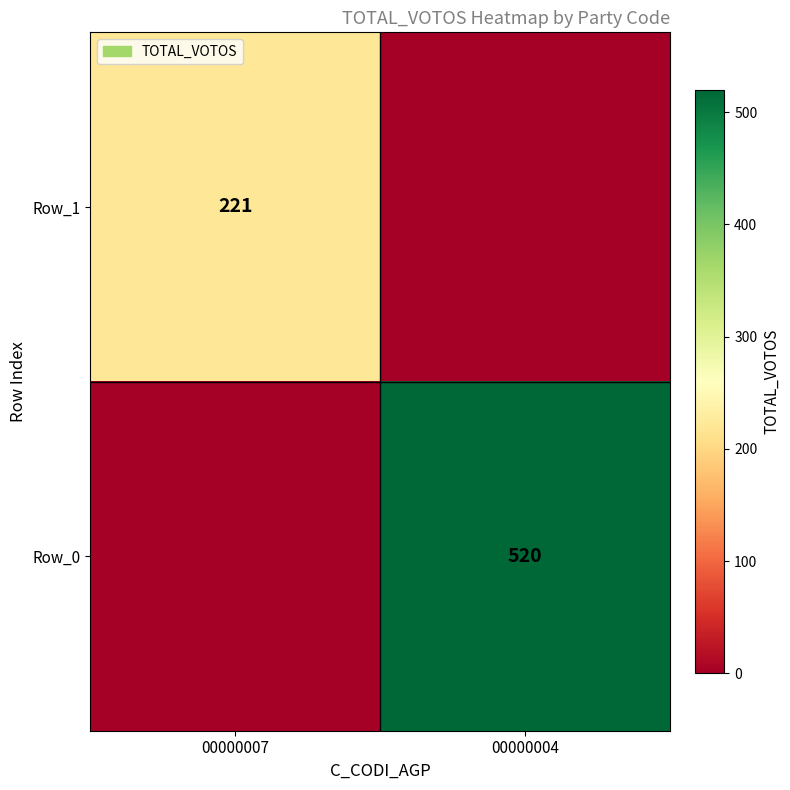

True or false: Row_1 has a value of 314 at 00000007.

False